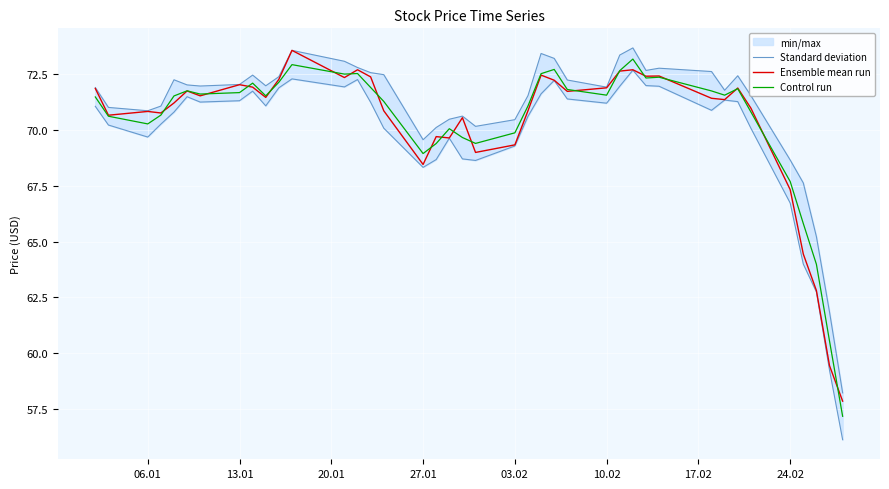

What is the minimum value for Ensemble mean run?

57.8